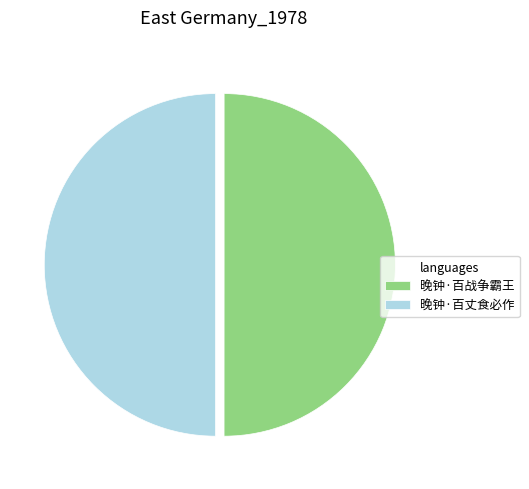

How many slices are in this pie chart?

2